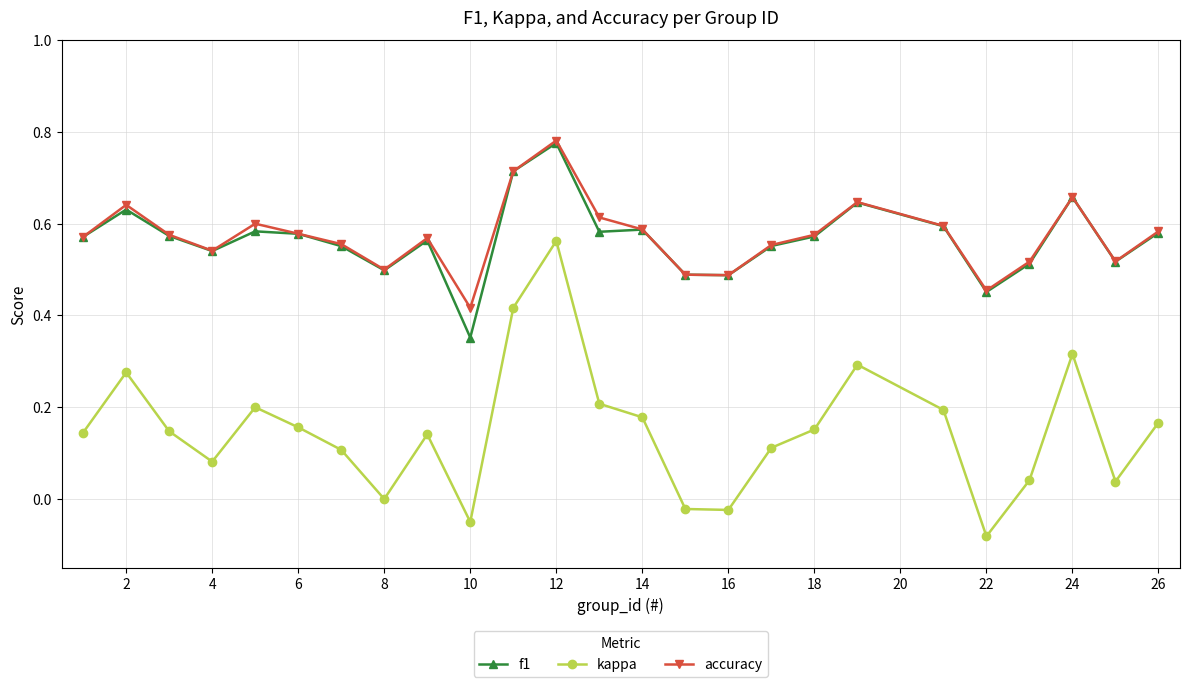

True or false: accuracy and kappa intersect in this chart.

False